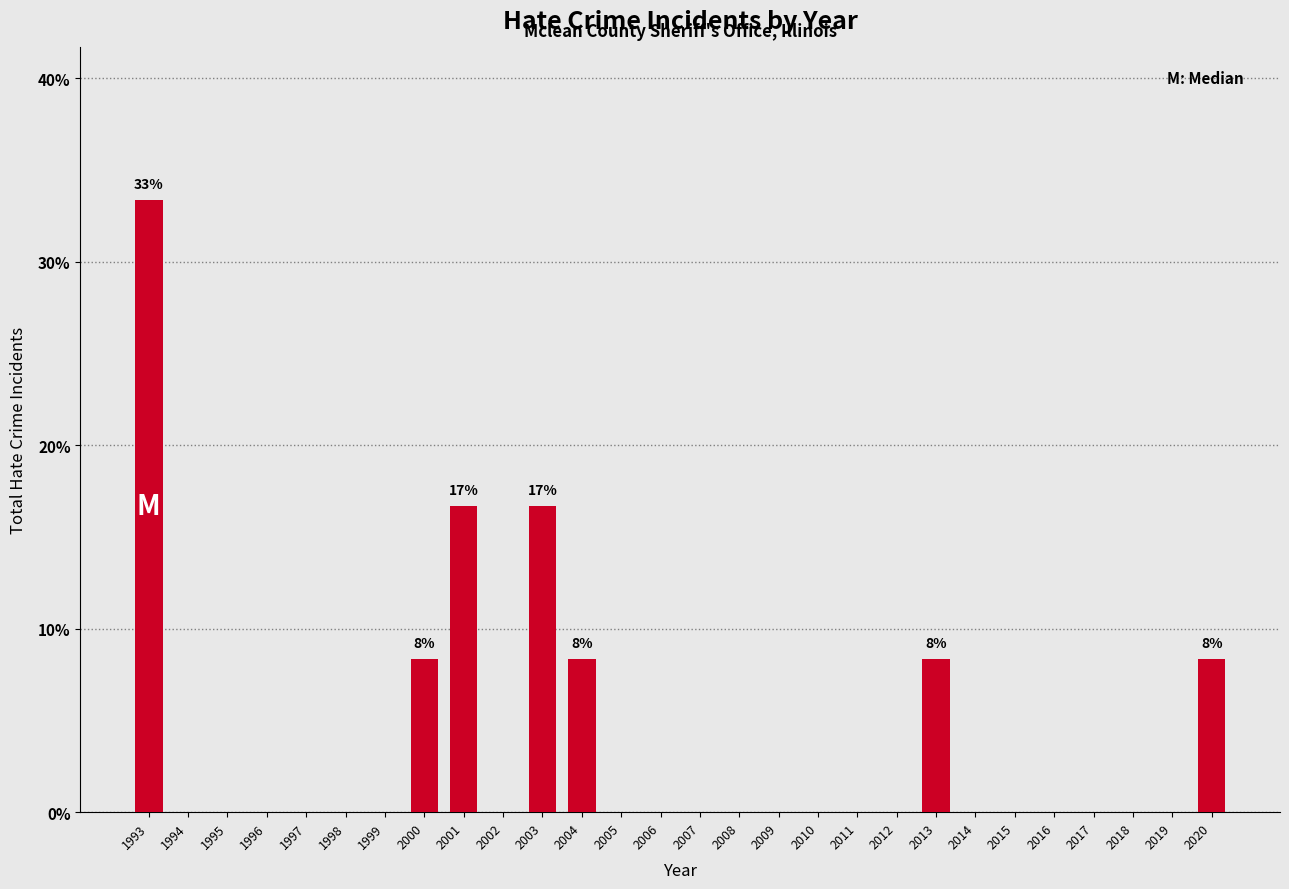

Reading right to left, extract all data points from this chart.

2020=8.3	2019=0.0	2018=0.0	2017=0.0	2016=0.0	2015=0.0	2014=0.0	2013=8.3	2012=0.0	2011=0.0	2010=0.0	2009=0.0	2008=0.0	2007=0.0	2006=0.0	2005=0.0	2004=8.3	2003=16.7	2002=0.0	2001=16.7	2000=8.3	1999=0.0	1998=0.0	1997=0.0	1996=0.0	1995=0.0	1994=0.0	1993=33.3